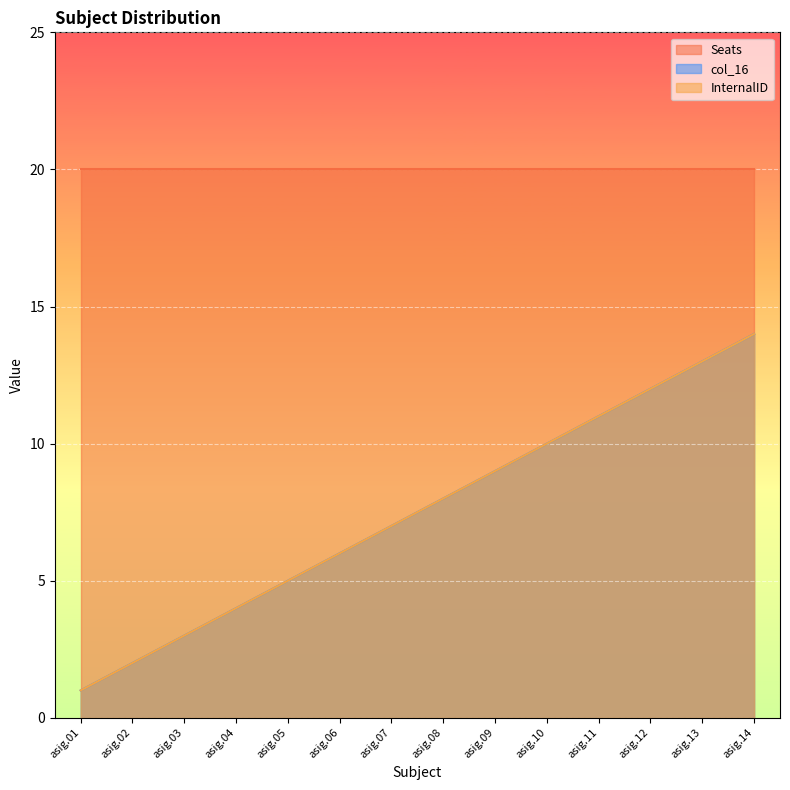

The col_16 series shows 6 at asig.06. True or false?

True